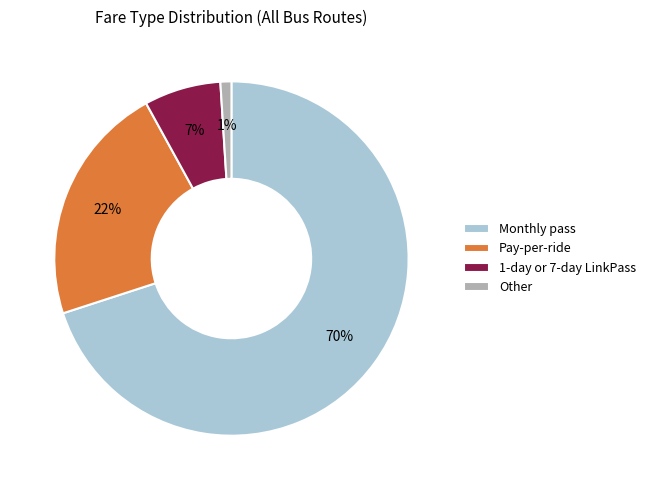

To the nearest percent, what is the combined percentage of Other and Pay-per-ride?

23%